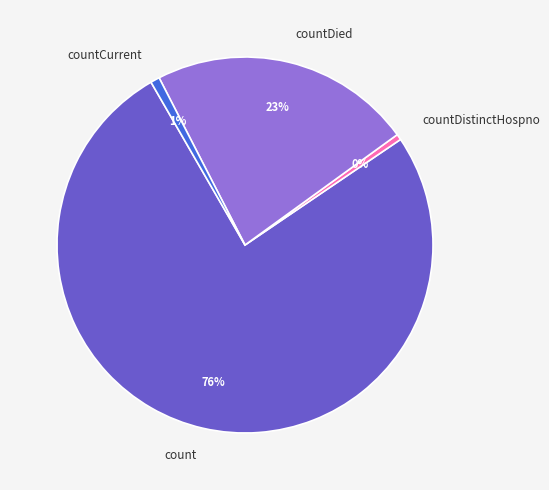

To the nearest percent, what is the difference between the largest and smallest slice percentages?

76%